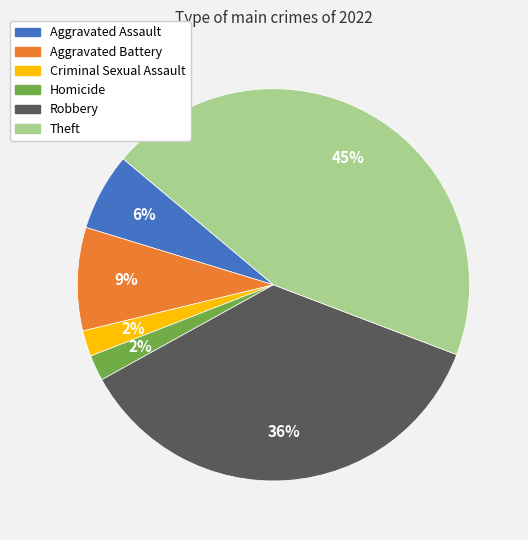

Which category has the biggest portion of the pie?

Theft